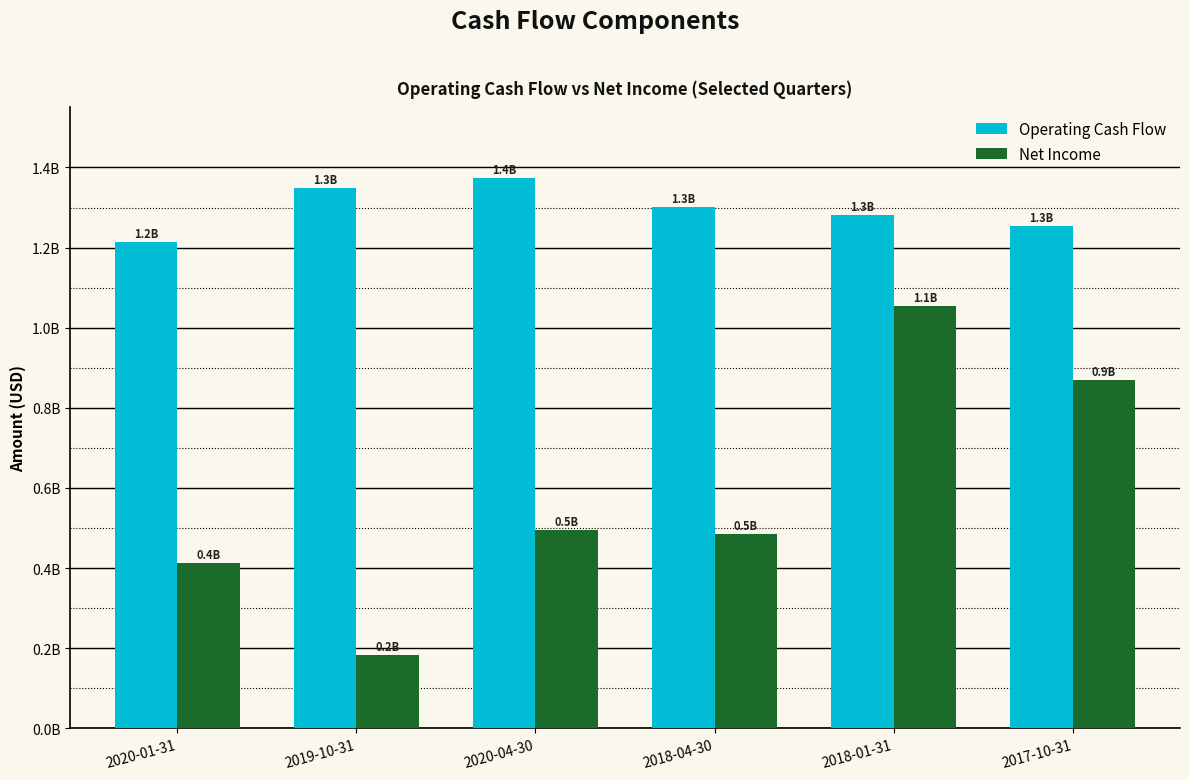

The value of Net Income at 2018-04-30 is 742154997. True or false?

False